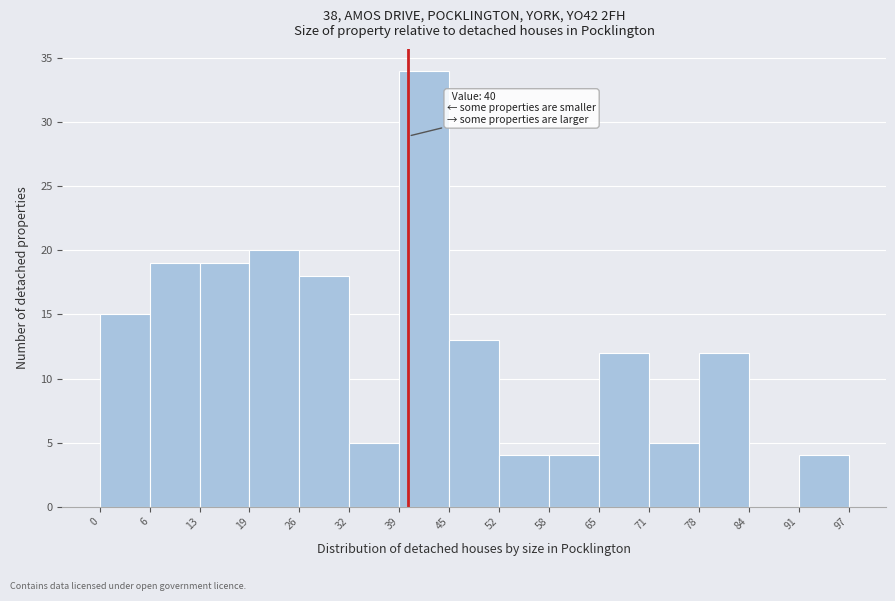

Which range on the x-axis has the tallest bar?

39 to 45